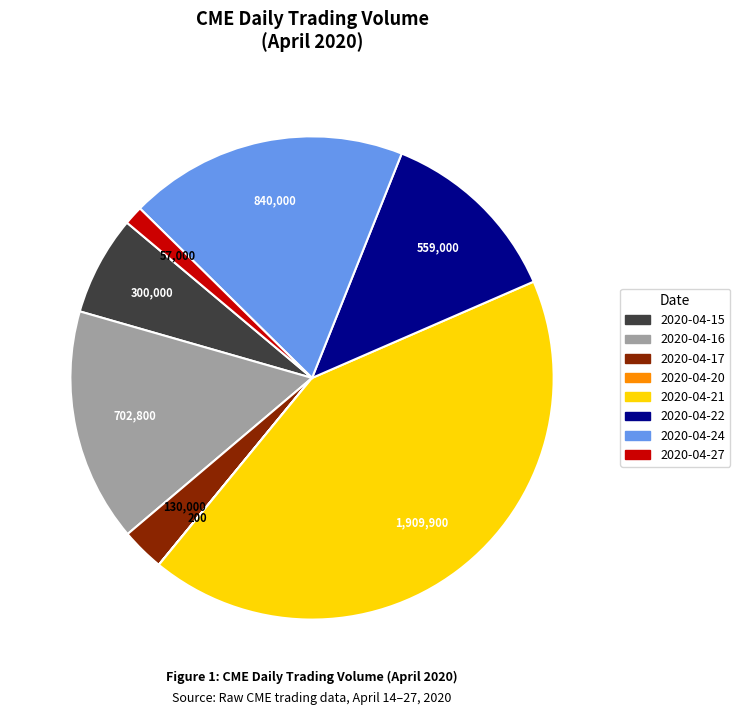

Which slice is the largest?

2020-04-21